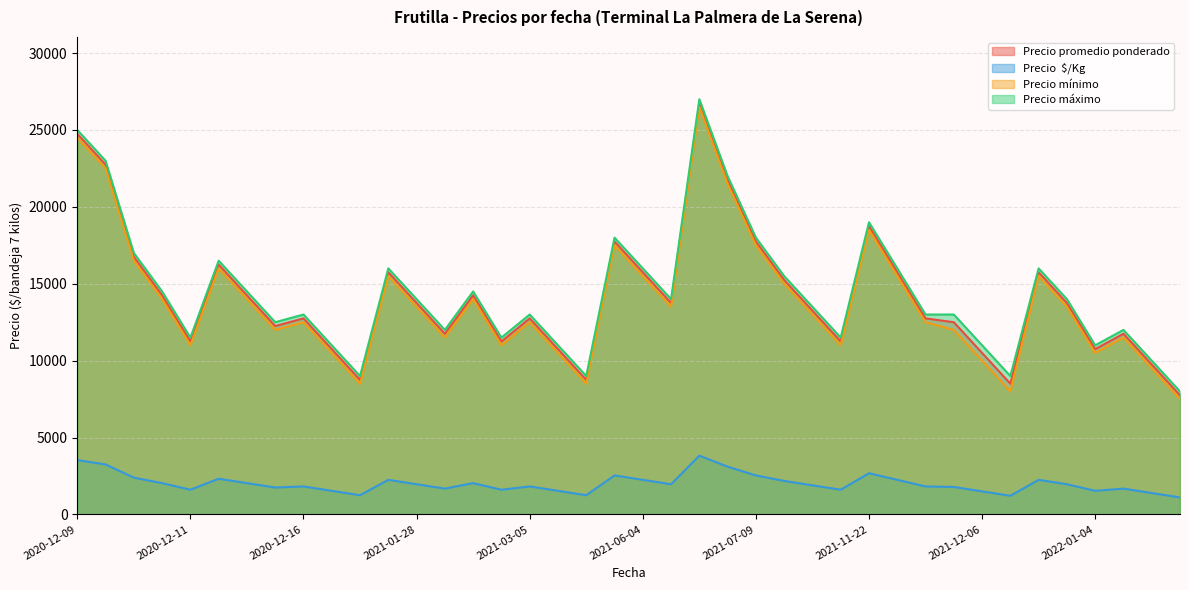

What is the sum of all Precio  $/Kg values?

80751